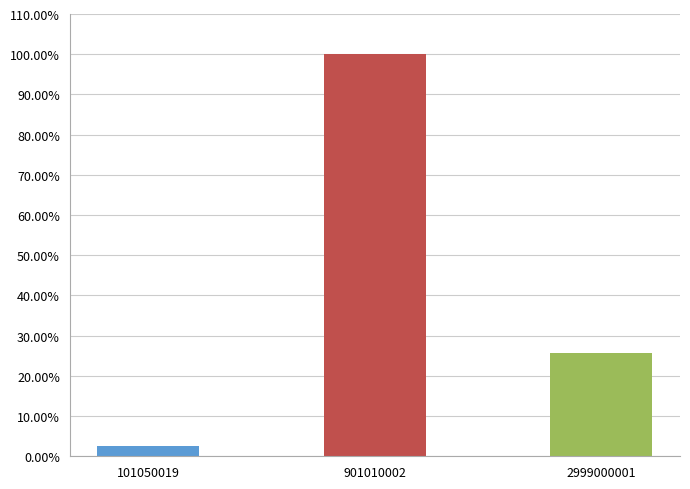

How many categories are shown in the chart?

3